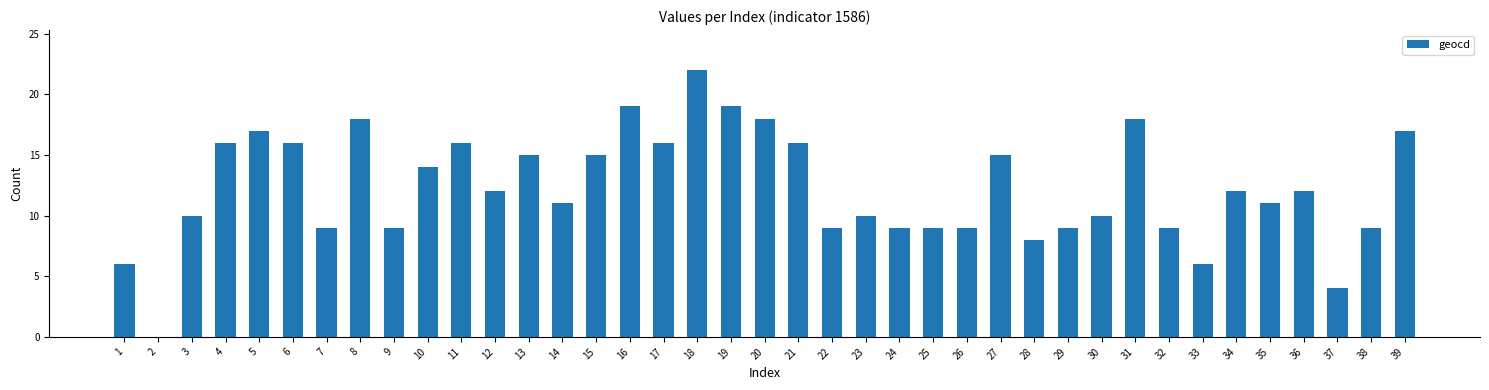

Are the bars horizontal?

No